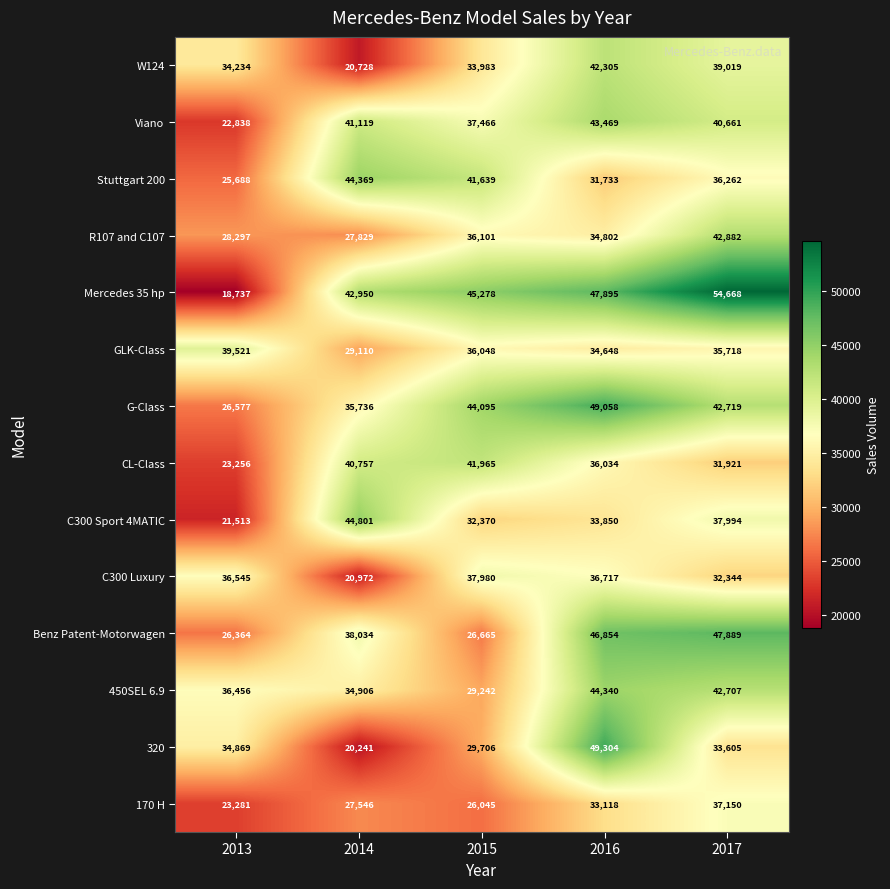

What is the difference between the maximum and minimum values in the Mercedes 35 hp series?

35931